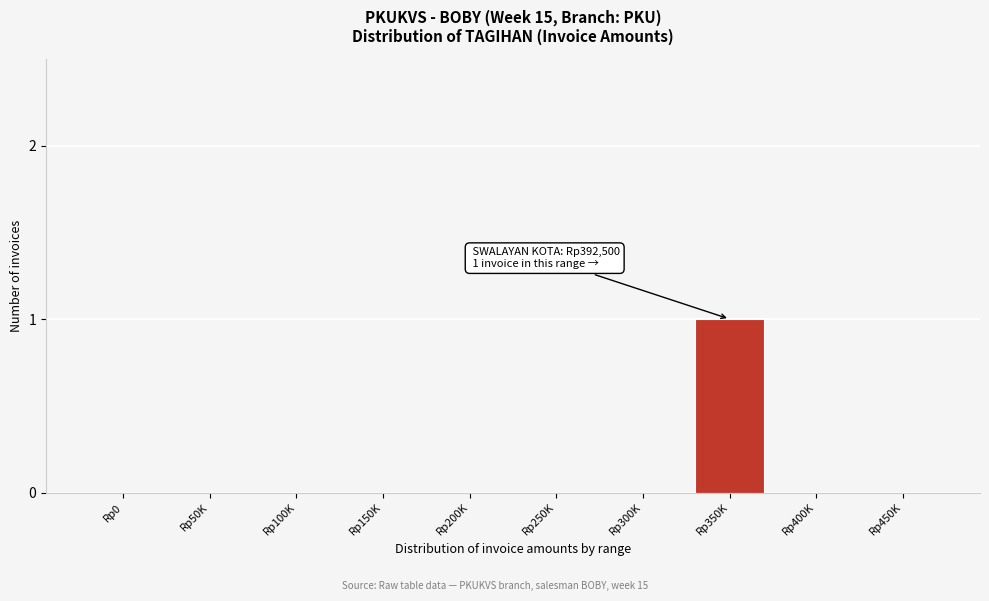

Reading left to right, transcribe all the data shown in this chart.

Rp0=0	Rp50K=0	Rp100K=0	Rp150K=0	Rp200K=0	Rp250K=0	Rp300K=0	Rp350K=1	Rp400K=0	Rp450K=0